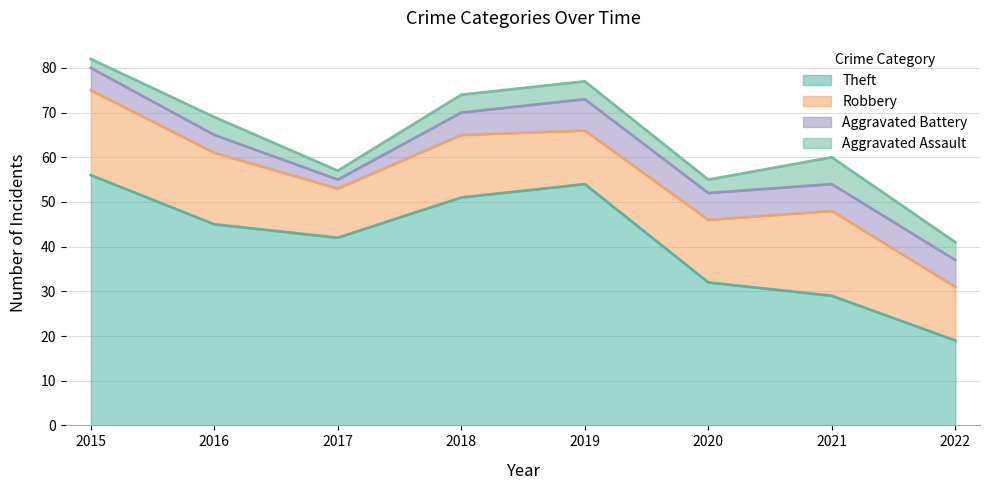

Rank the series at 2015 from lowest to highest value.

Aggravated Assault, Aggravated Battery, Robbery, Theft